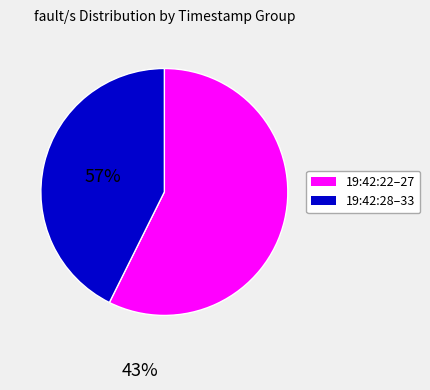

What is the ratio of the value at 19:42:22–27 to the value at 19:42:28–33?

1.3